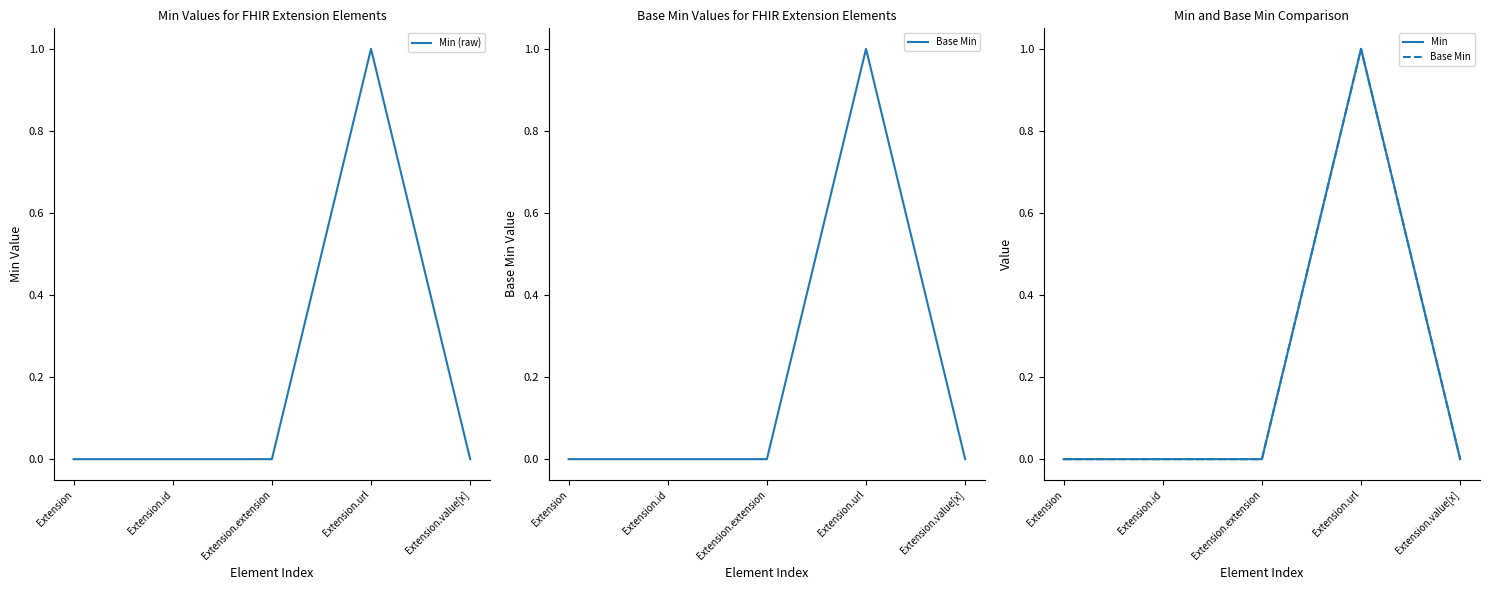

True or false: Min (raw) has a value of 0 at Extension.value[x].

True